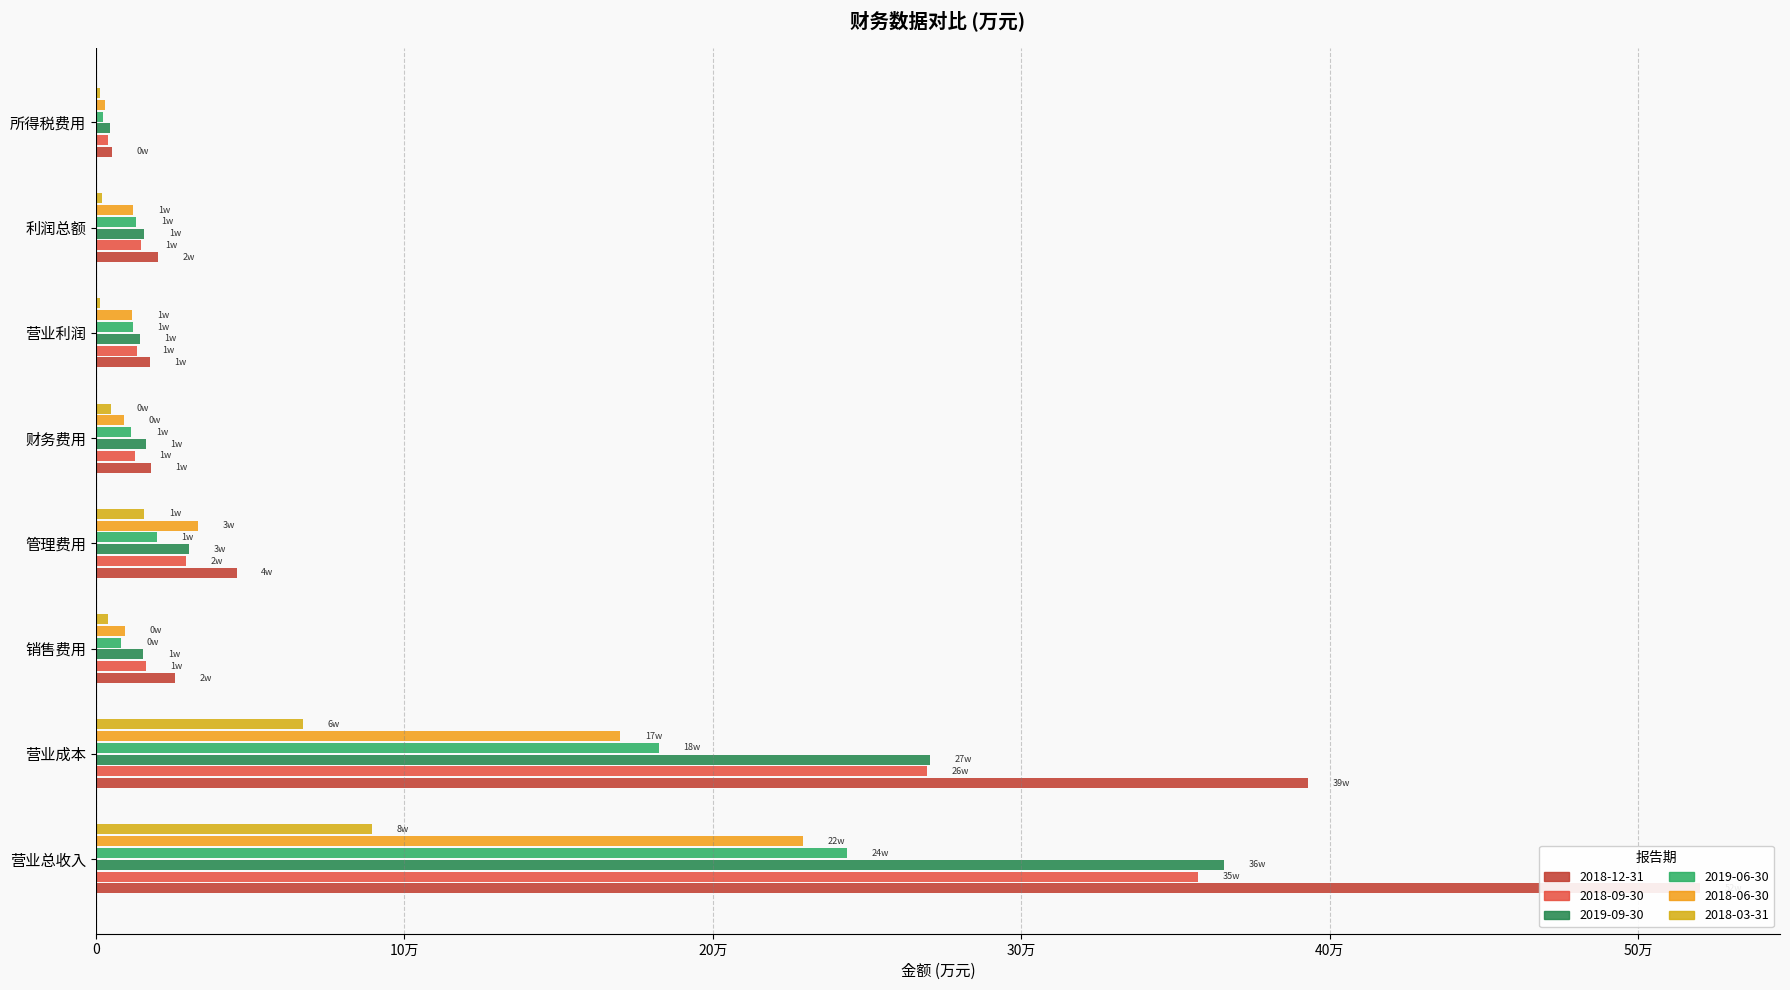

Reading right to left, list all the values displayed in this chart.

2018-12-31: 所得税费用=5141	利润总额=20249	营业利润=17411	财务费用=17772	管理费用=45628	销售费用=25510	营业成本=392874	营业总收入=520054
2018-09-30: 所得税费用=3966	利润总额=14466	营业利润=13389	财务费用=12573	管理费用=29290	销售费用=16114	营业成本=269369	营业总收入=357362
2019-09-30: 所得税费用=4559	利润总额=15645	营业利润=14159	财务费用=16214	管理费用=30021	销售费用=15284	营业成本=270327	营业总收入=365906
2019-06-30: 所得税费用=2284	利润总额=13102	营业利润=12011	财务费用=11479	管理费用=19630	销售费用=8268	营业成本=182493	营业总收入=243368
2018-06-30: 所得税费用=3086	利润总额=12134	营业利润=11744	财务费用=8962	管理费用=33209	销售费用=9439	营业成本=170069	营业总收入=229243
2018-03-31: 所得税费用=1158	利润总额=2000	营业利润=1321	财务费用=5007	管理费用=15642	销售费用=4036	营业成本=66994	营业总收入=89607